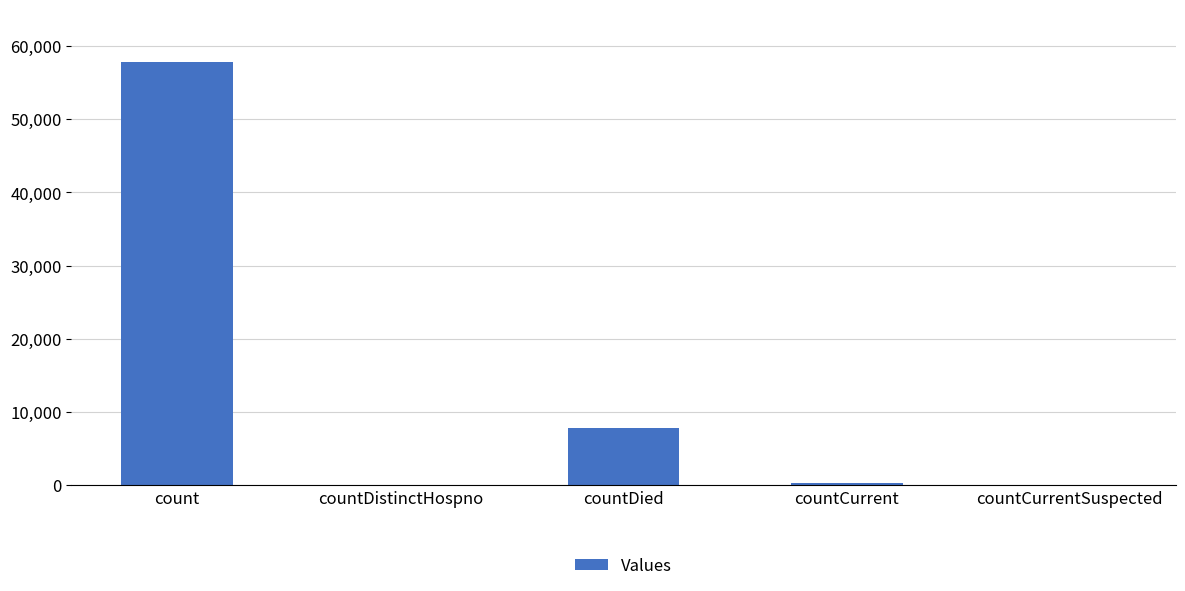

What is the sum of the values at countDistinctHospno and countDied?

7782